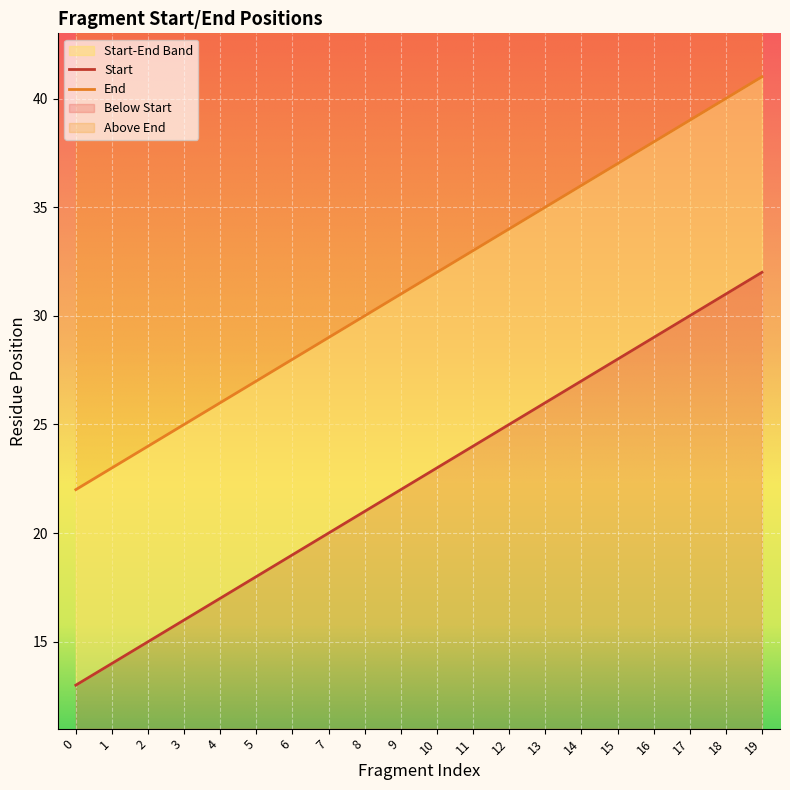

True or false: End and Start intersect in this chart.

False